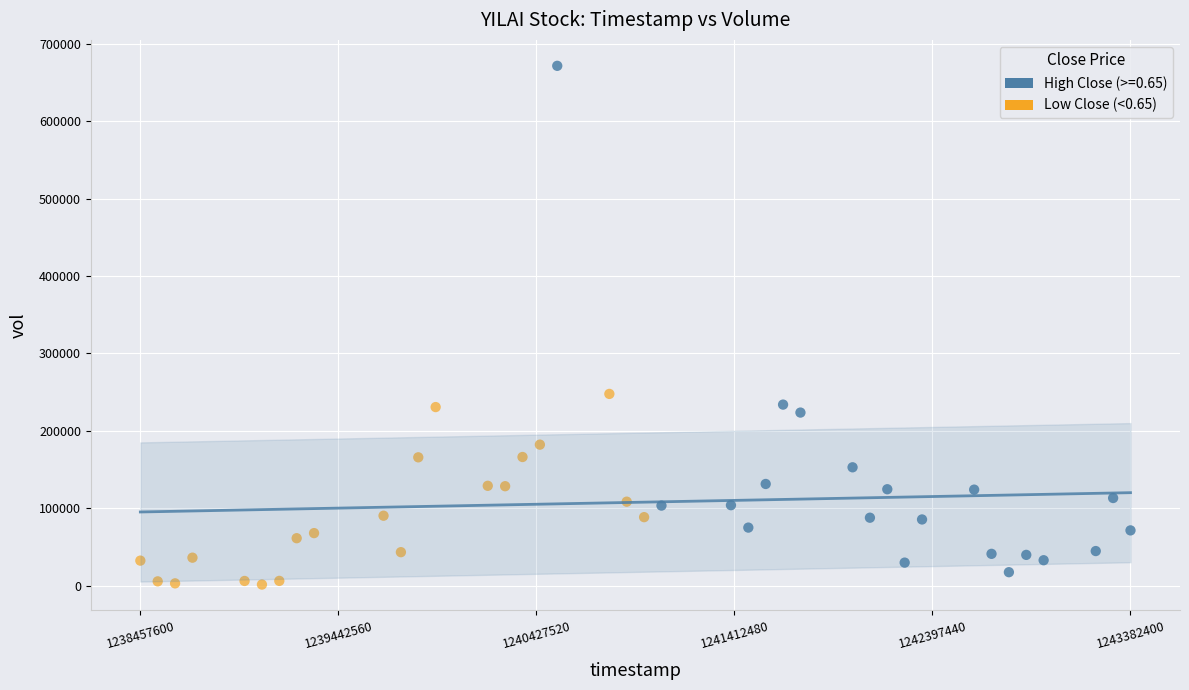

Which series reaches the maximum Y coordinate?

High Close (>=0.65)